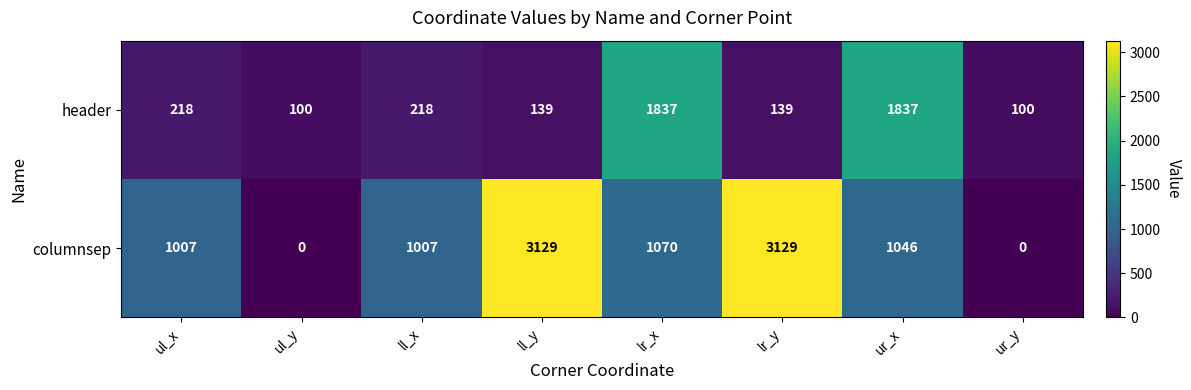

At how many categories does at least one series exceed 2257?

2